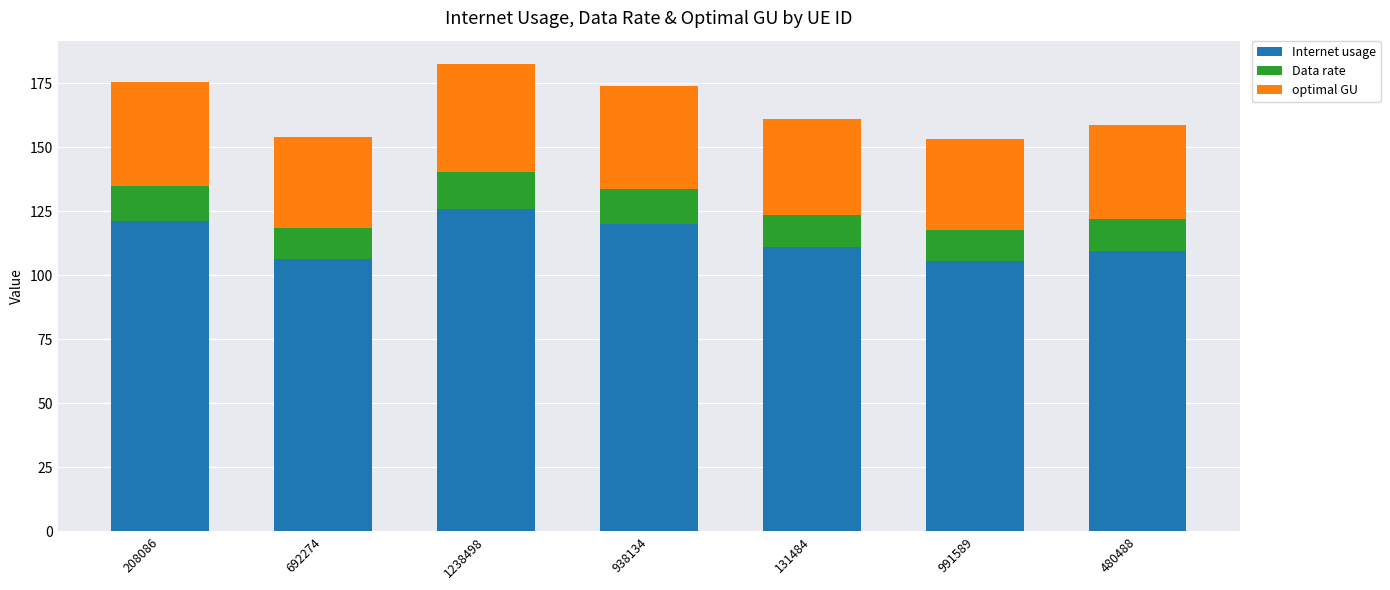

Are the bars grouped side by side (vs. stacked)?

No